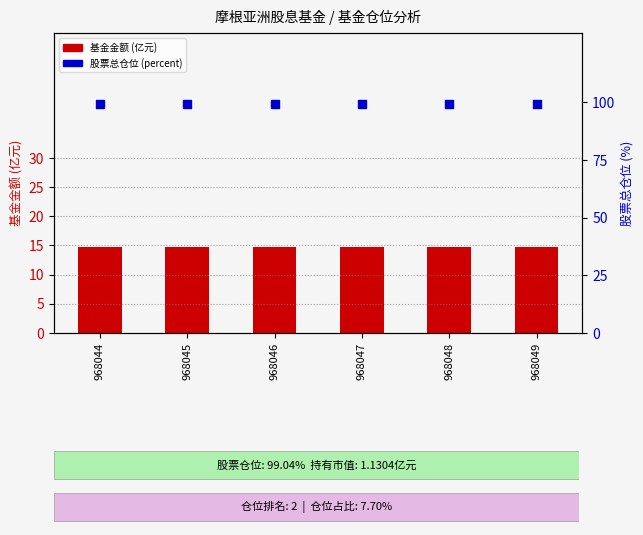

Which series has the largest total across all categories?

股票总仓位(%)